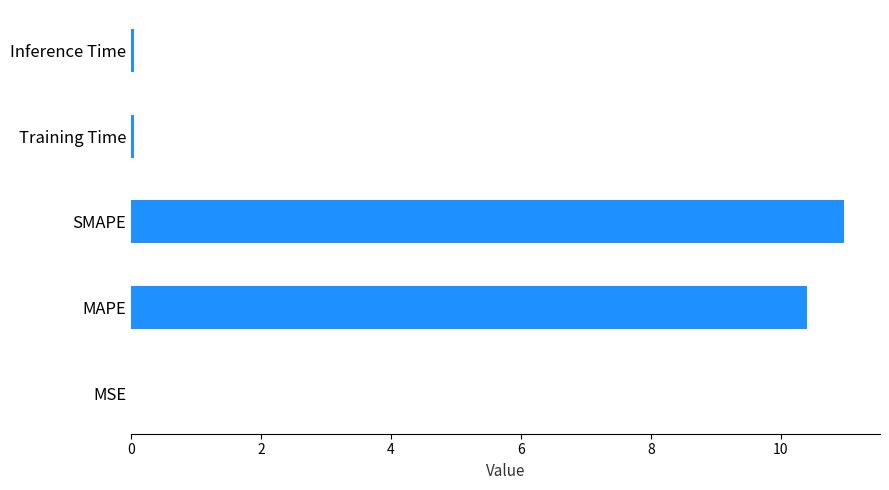

How many distinct data groups are displayed?

1